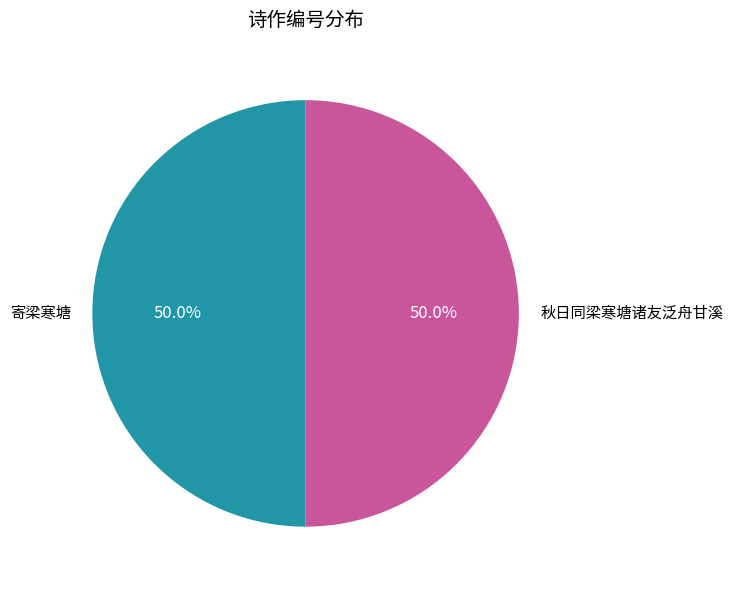

Combined, what portion of the pie is 寄梁寒塘 and 秋日同梁寒塘诸友泛舟甘溪?

100.0%